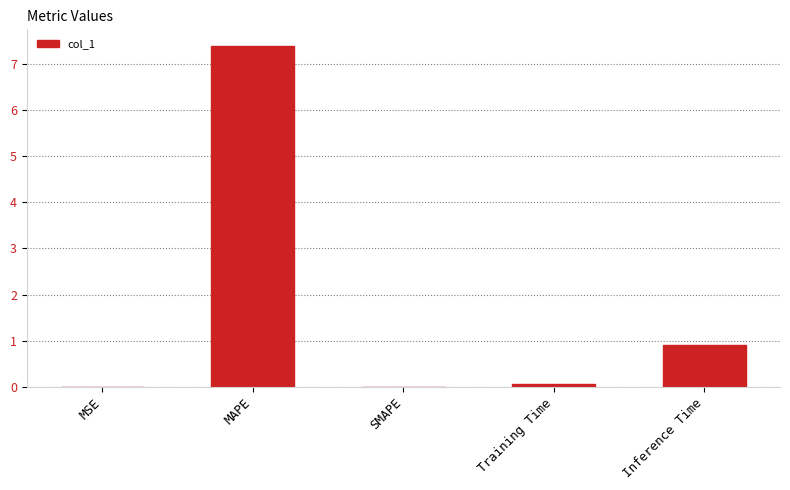

What is the greatest value displayed?

7.4